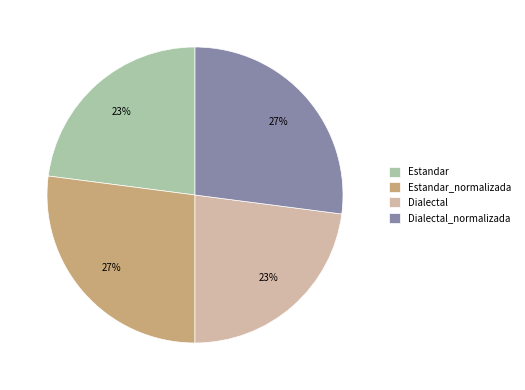

To the nearest percent, what portion does Dialectal_normalizada represent?

27%